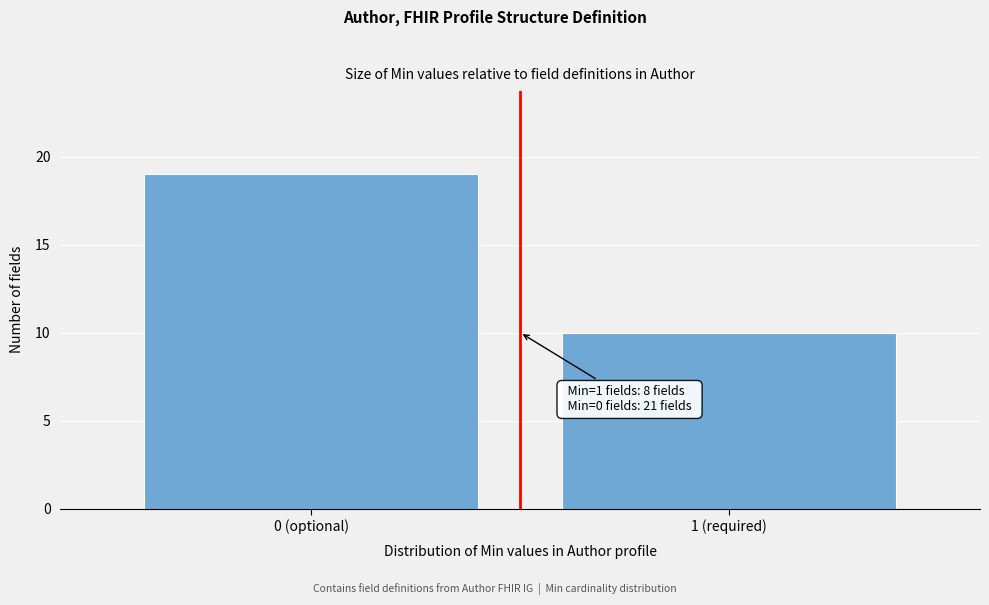

Reading left to right, transcribe all the data shown in this chart.

0 (optional)=19	1 (required)=10